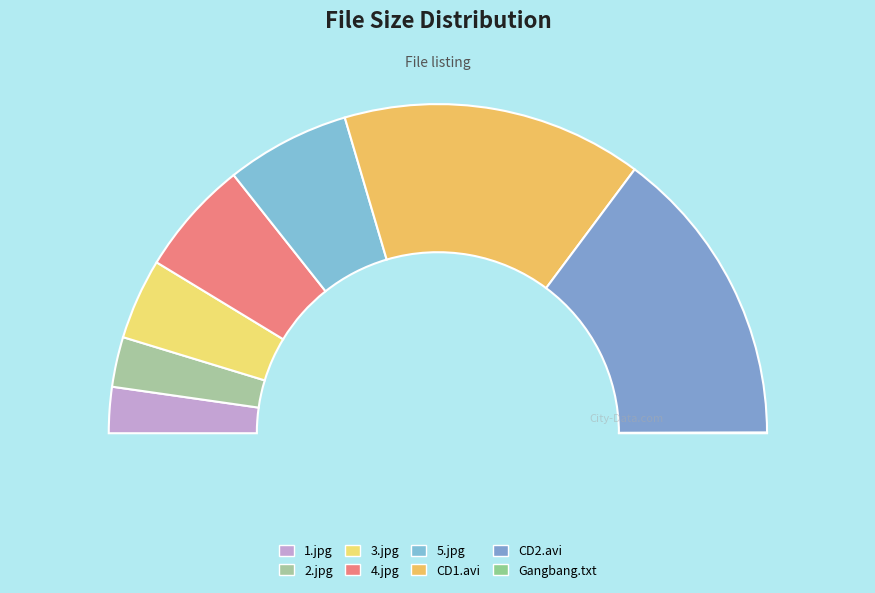

What portion of the pie excludes 2.jpg?

95.1%